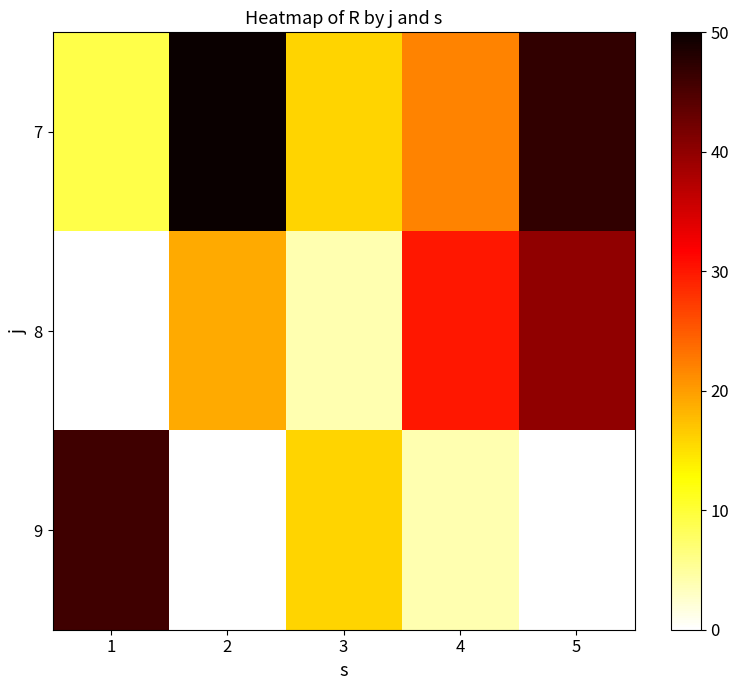

What is the total value across all series at 5?

87